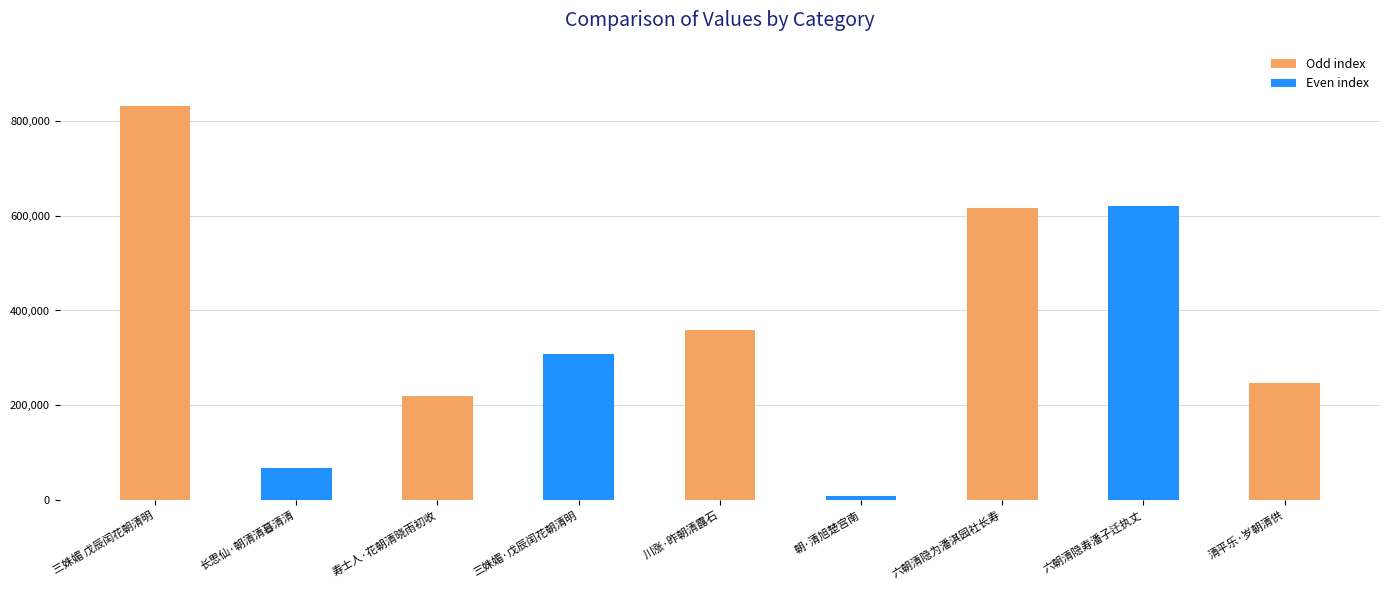

Is it true that the value at 寿士人·花朝清晓雨初收 is 218335?

True